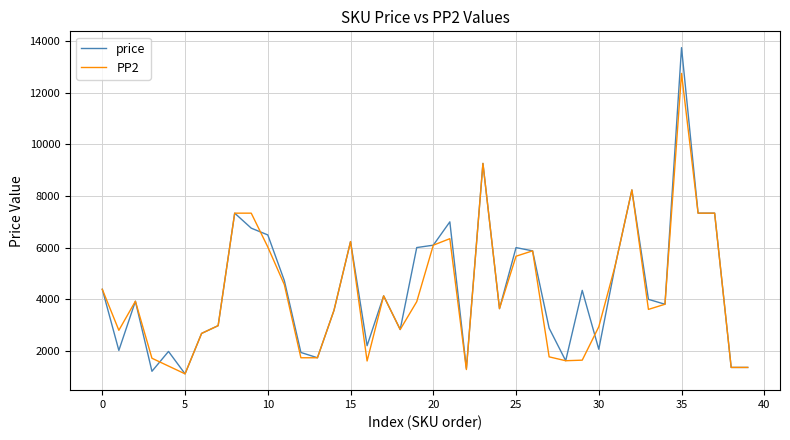

Which series has the largest range (max minus min)?

price